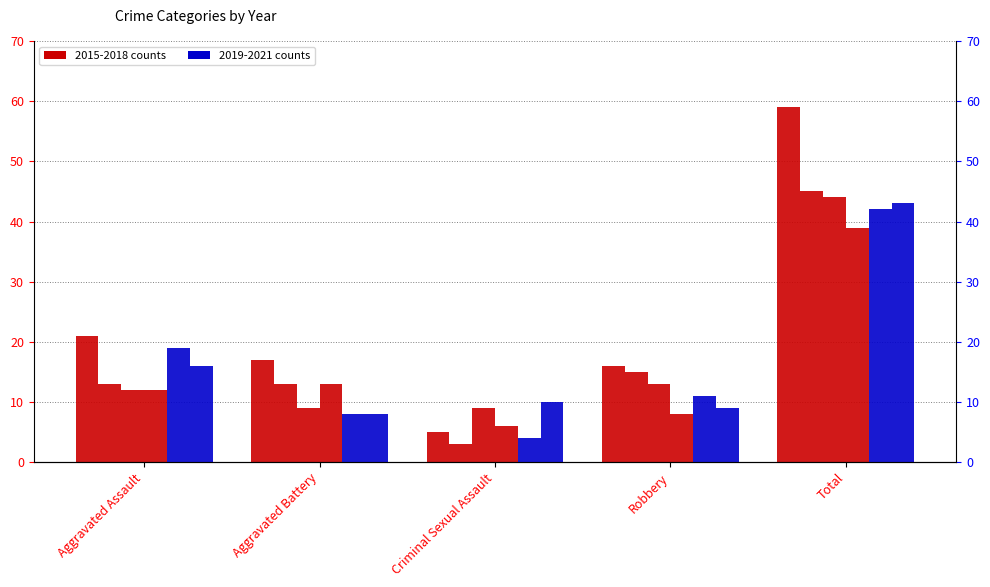

What is the total value across all series at Total?

272